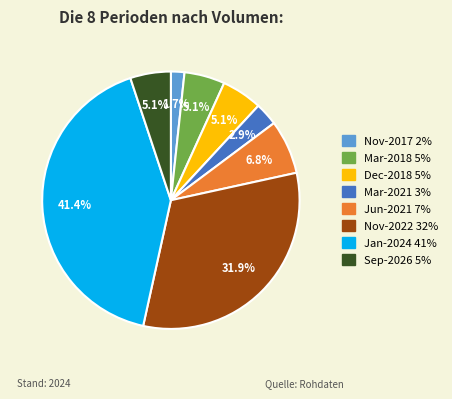

To the nearest percent, what is the combined percentage of Nov-2022 and Mar-2021?

35%